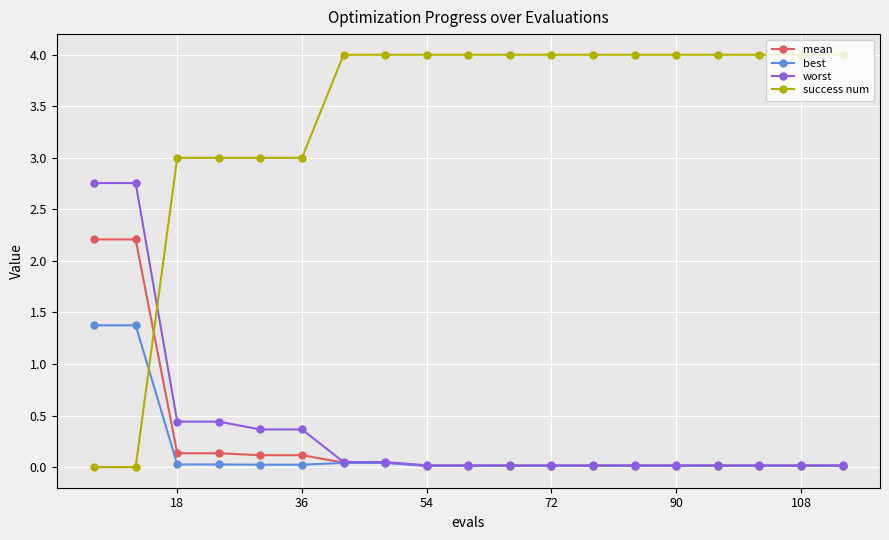

Which series has the largest total across all categories?

success num